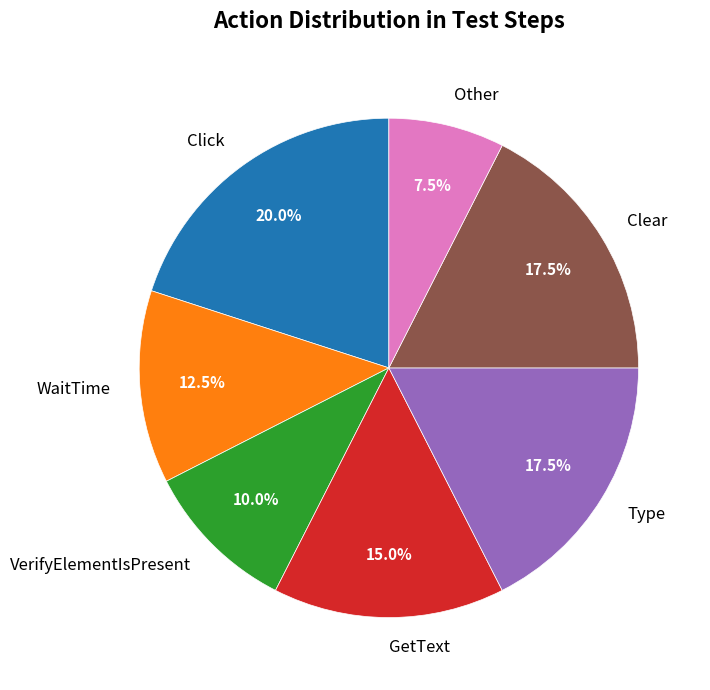

Is there a majority slice in this chart?

No